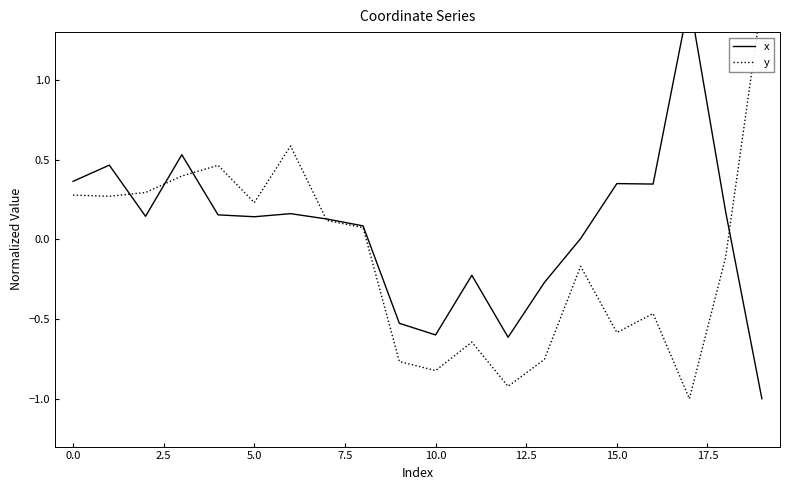

What is the smallest value displayed?

-1.0